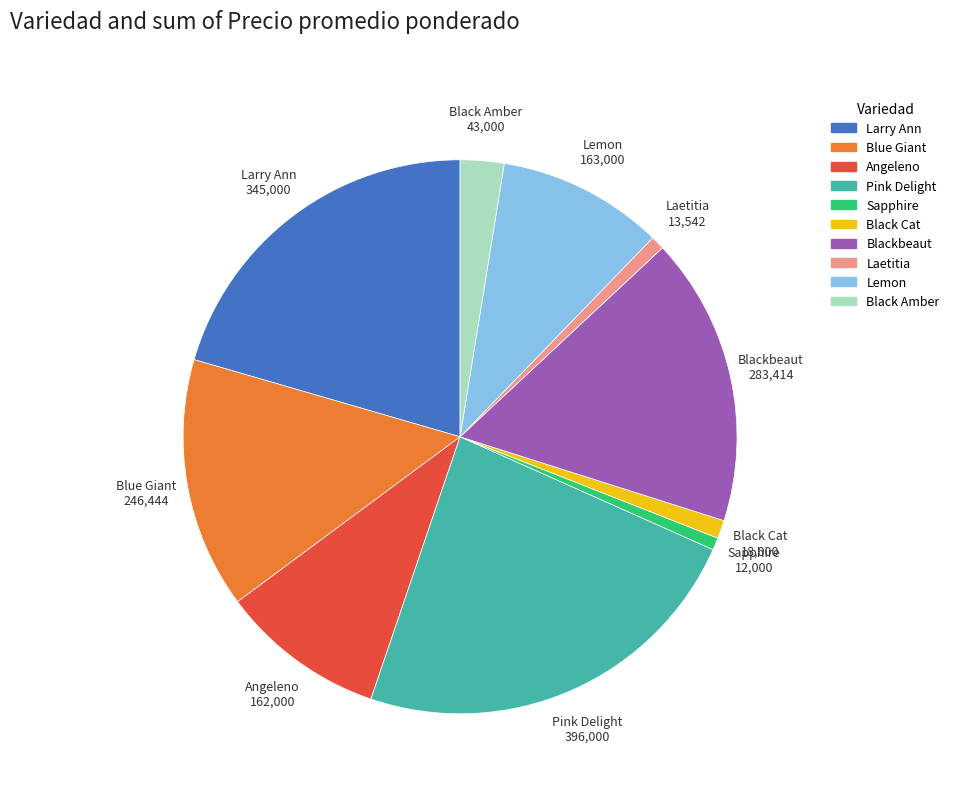

Approximately how many times larger is the value at Blue Giant compared to Black Cat?

13.7